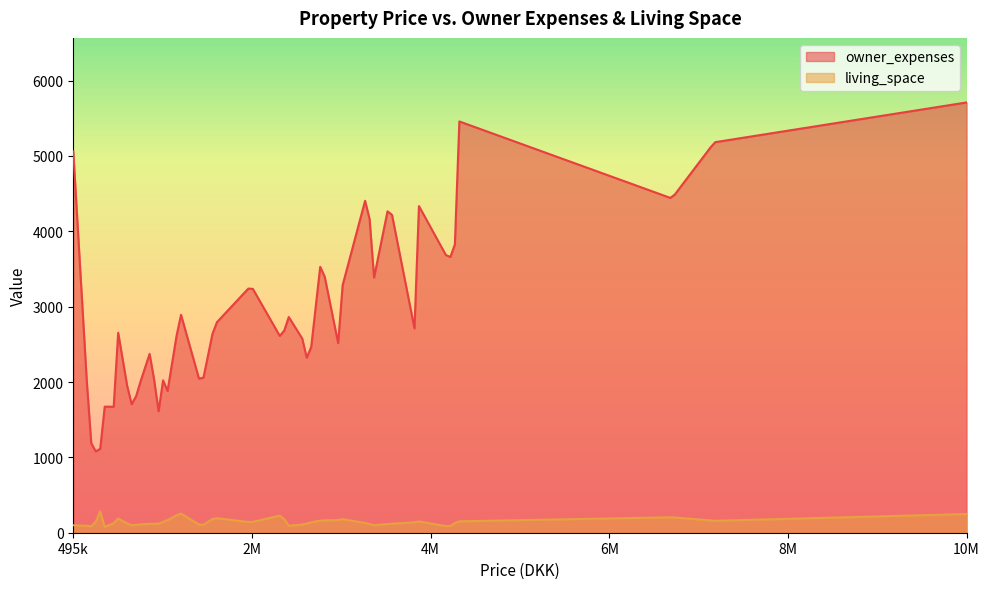

Which series has the largest total across all categories?

owner_expenses